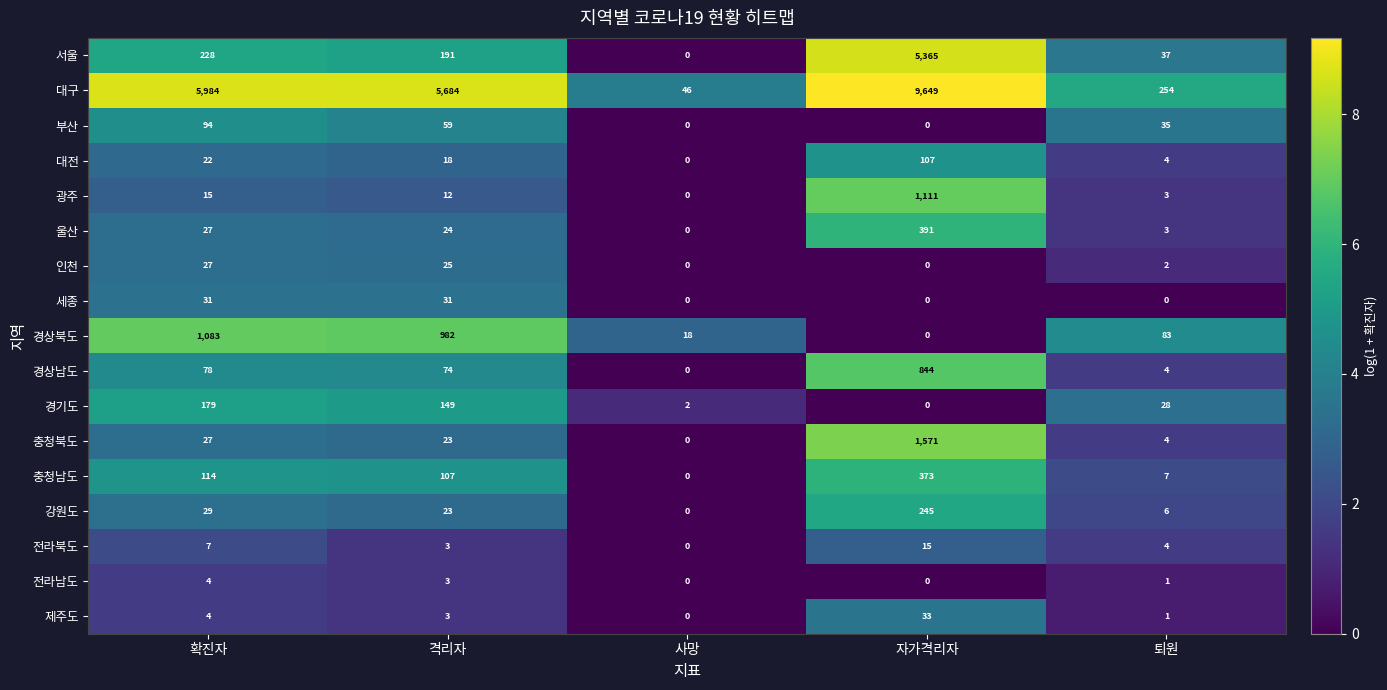

Is it true that 제주도 equals 6 at 확진자?

False